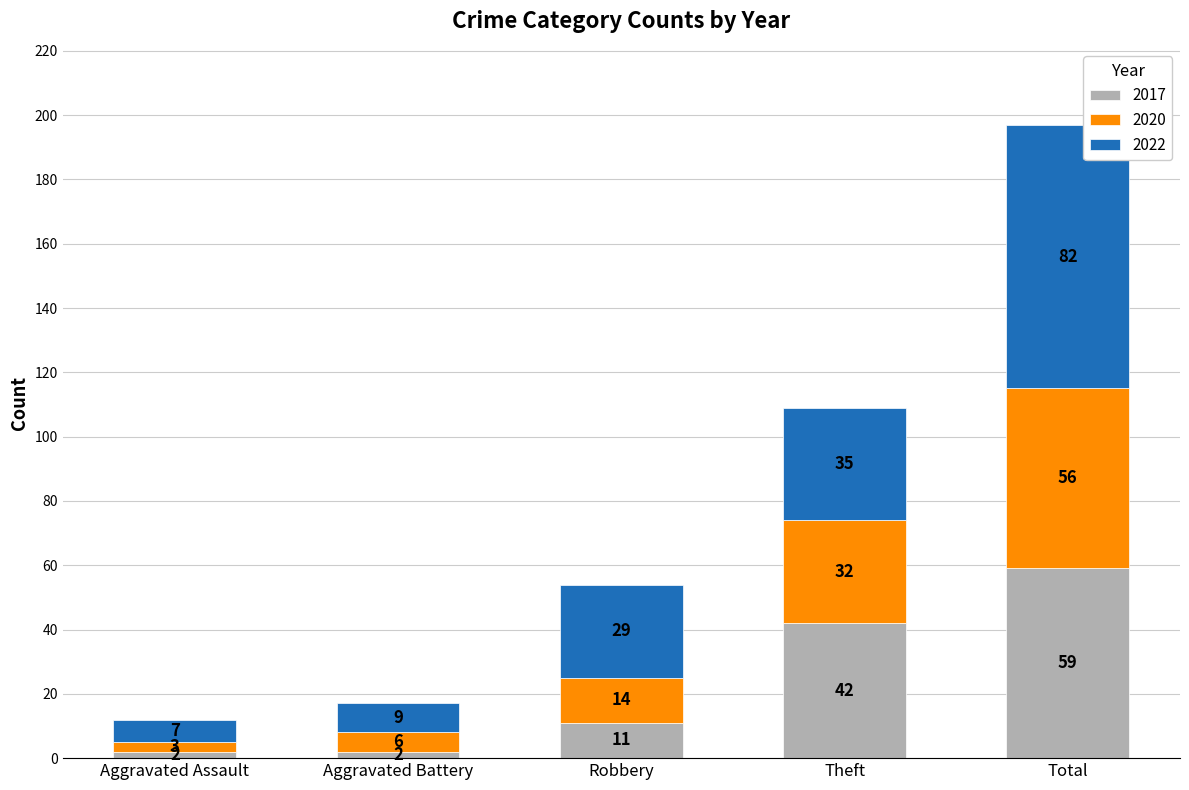

Where is 2017 nearest to the value 30?

Theft